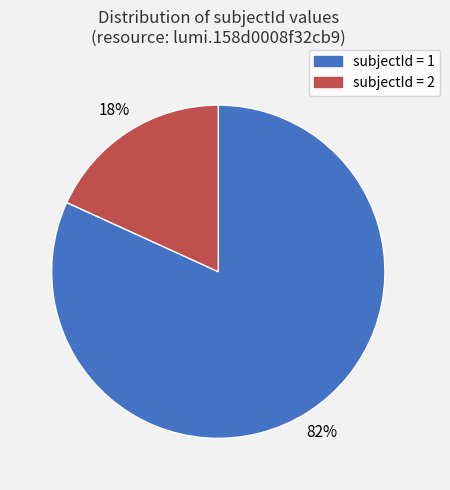

Is there any slice that represents more than half of the pie?

Yes